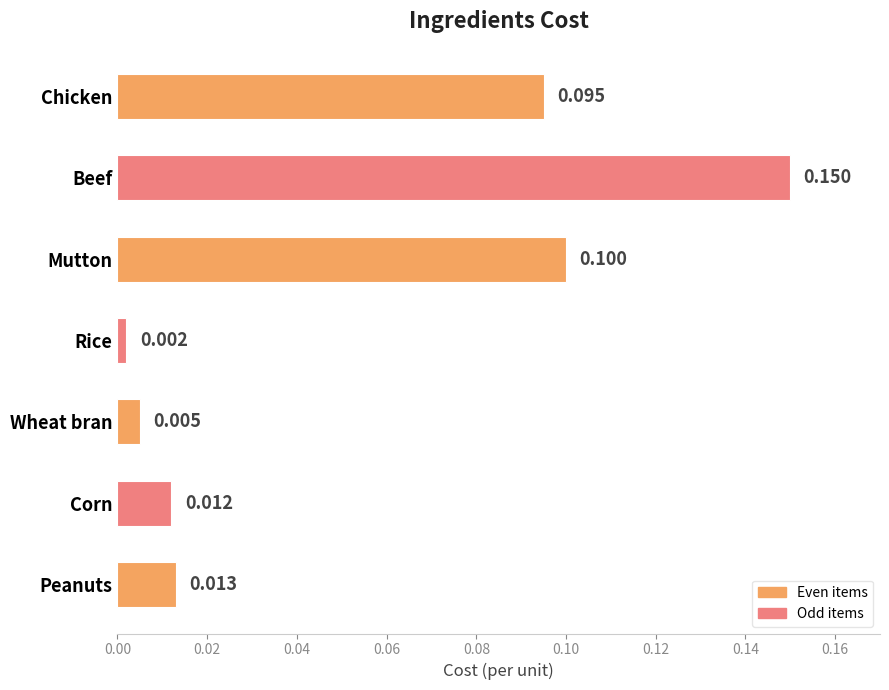

How many bars are there in total?

7